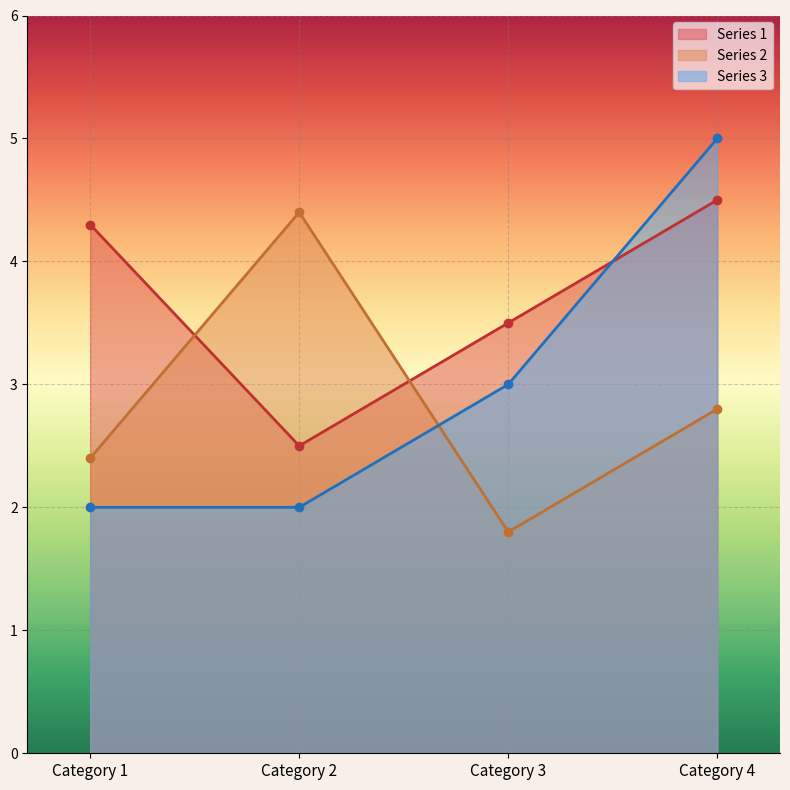

Is it true that Series 1 equals 4.6 at Category 3?

False